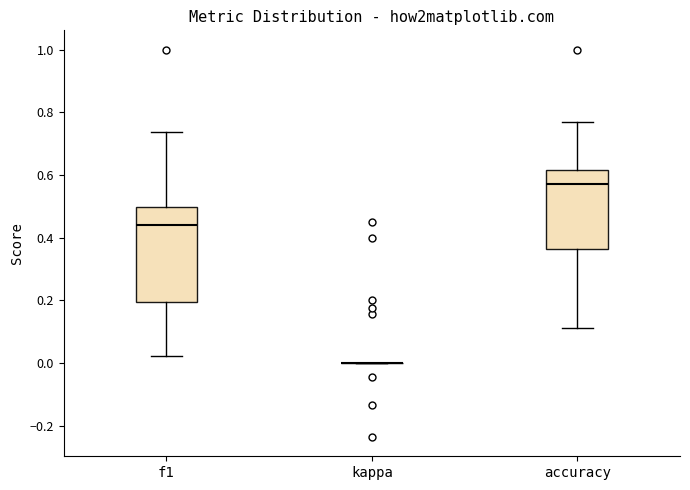

Reading left to right, read every box against the y-axis: the position of its median line, the range the box covers, and the ends of its whiskers. The values are not printed on the chart, so give them approximately, as read against the axis.

f1: median 0.44, box 0.20 to 0.50, whiskers 0.02 to 0.74
kappa: box collapsed to a line at 0.00, whiskers 0.00 to 0.00
accuracy: median 0.58, box 0.36 to 0.62, whiskers 0.12 to 0.76